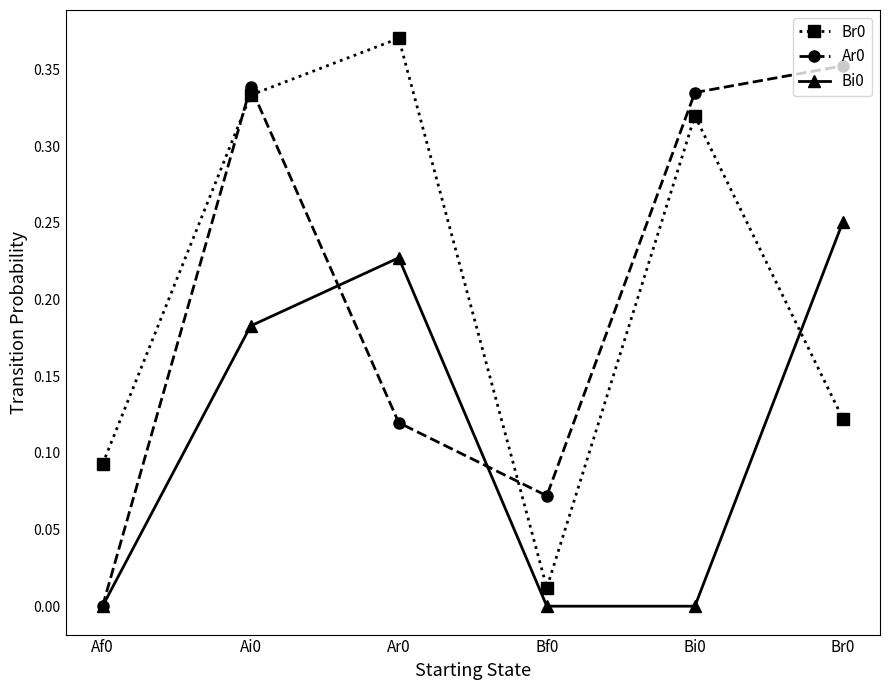

True or false: Br0 and Ar0 intersect in this chart.

True